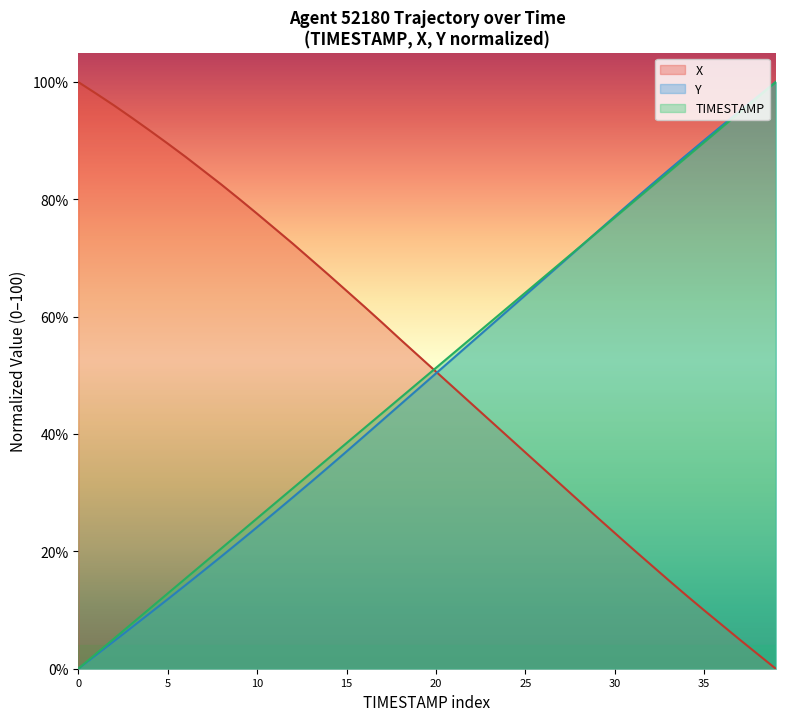

What is the maximum value shown in the chart?

100.0